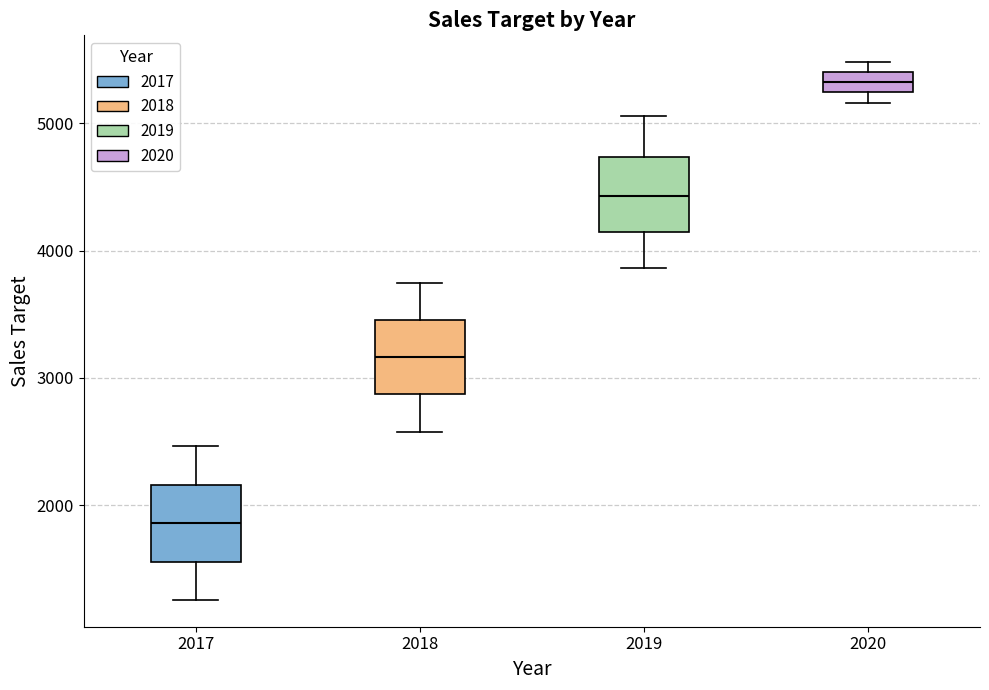

Which box has the highest median line?

2020